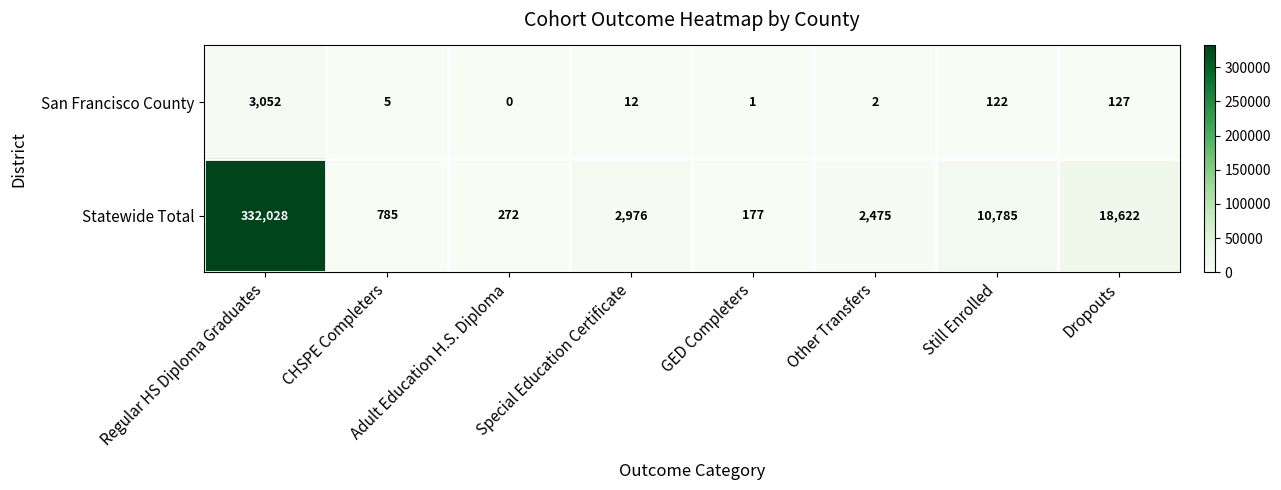

Which category has the lowest value across all series?

Adult Education H.S. Diploma